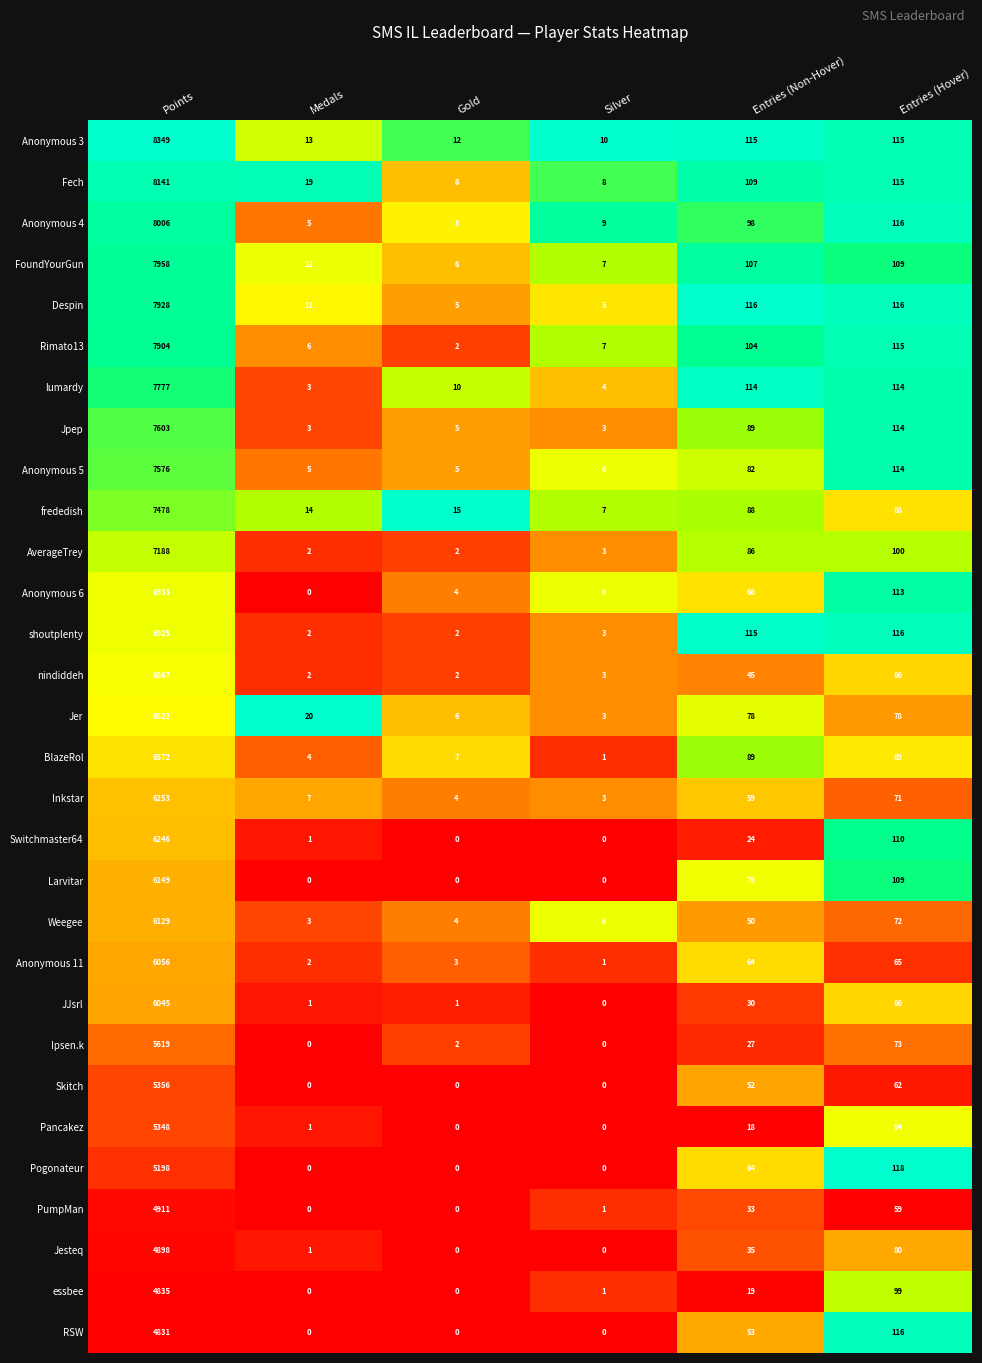

List the series in order of their peak value, highest first.

Anonymous 3, Fech, Anonymous 4, FoundYourGun, Despin, Rimato13, lumardy, Jpep, Anonymous 5, frededish, AverageTrey, Anonymous 6, shoutplenty, nindiddeh, Jer, BlazeRol, Inkstar, Switchmaster64, Larvitar, Weegee, Anonymous 11, JJsrl, Ipsen.k, Skitch, Pancakez, Pogonateur, PumpMan, Jesteq, essbee, RSW